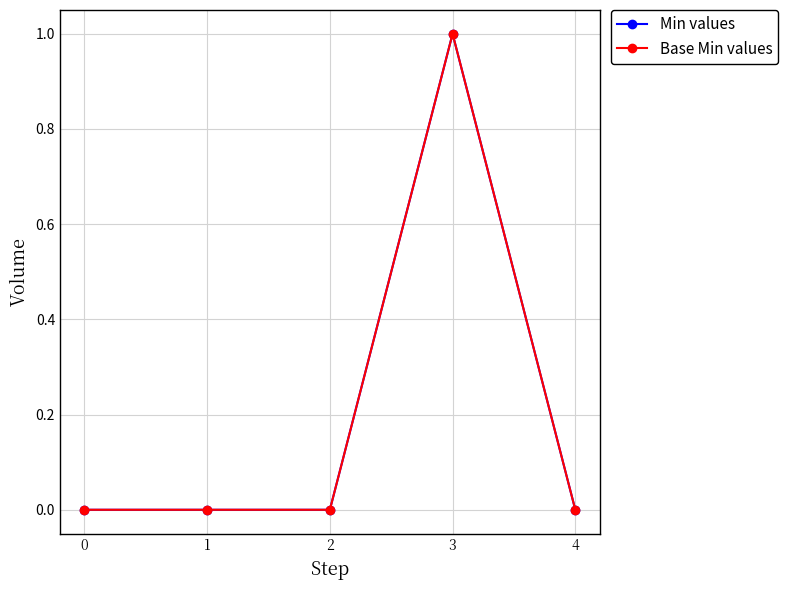

How many lines are shown in the chart?

2